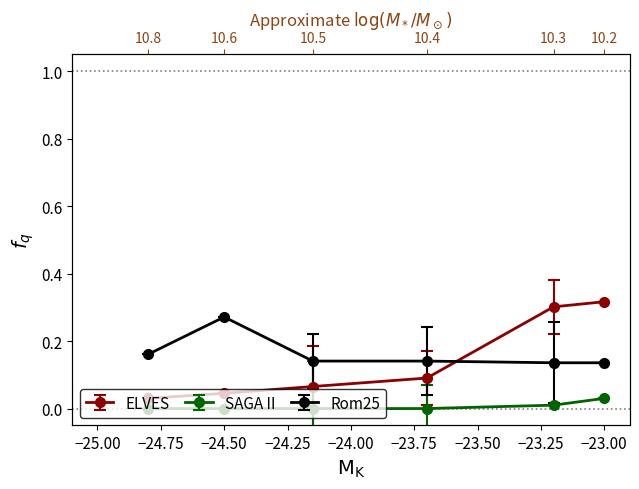

What are all the series names shown in the legend?

ELVES, SAGA II, Rom25